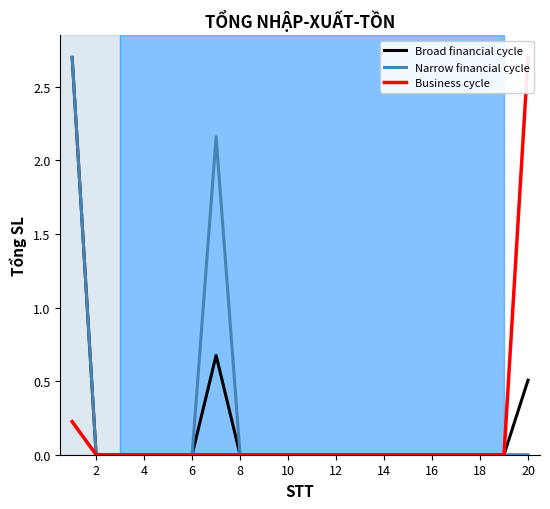

What is the greatest value displayed?

2.7